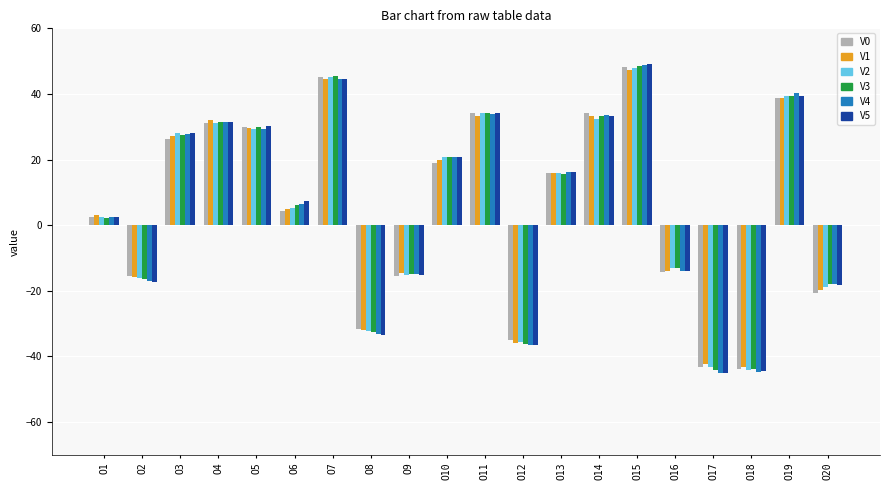

The V0 series shows 4.5 at O13. True or false?

False